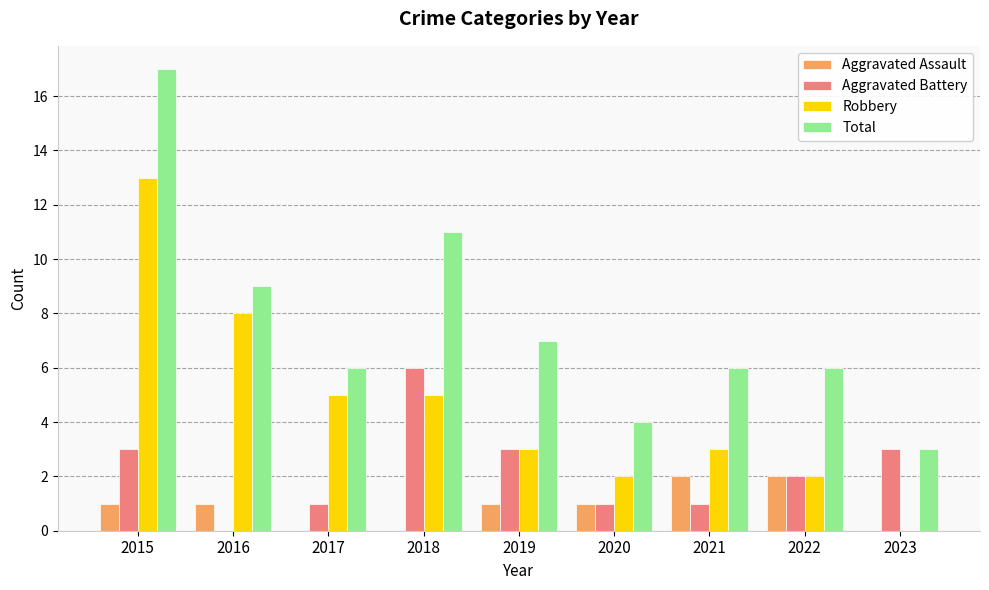

Reading left to right, extract all data points from this chart.

Aggravated Assault: 1	1	0	0	1	1	2	2	0
Aggravated Battery: 3	0	1	6	3	1	1	2	3
Robbery: 13	8	5	5	3	2	3	2	0
Total: 17	9	6	11	7	4	6	6	3